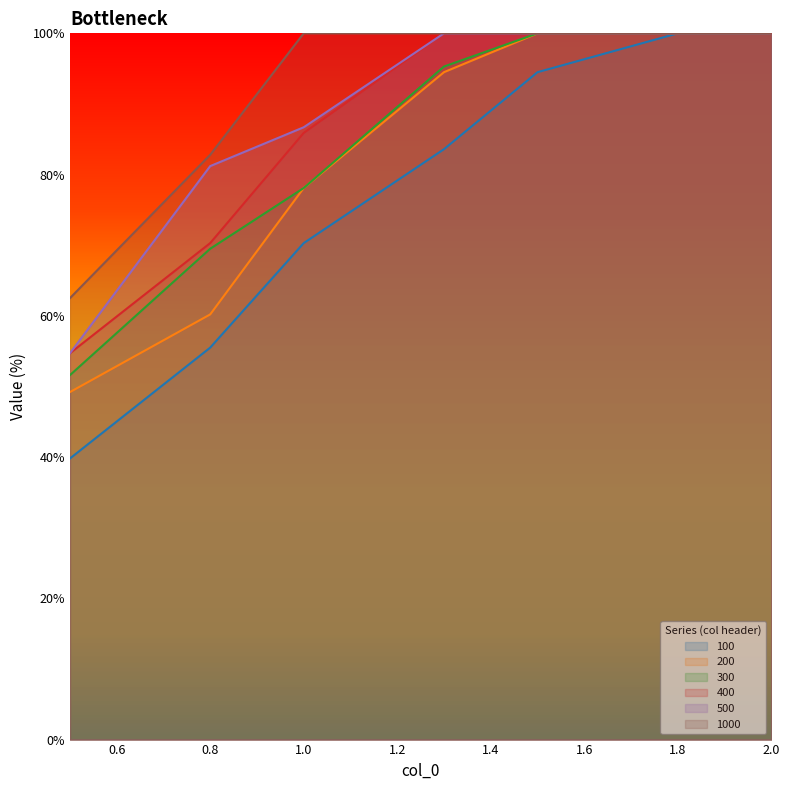

At how many categories does at least one series exceed 40?

7